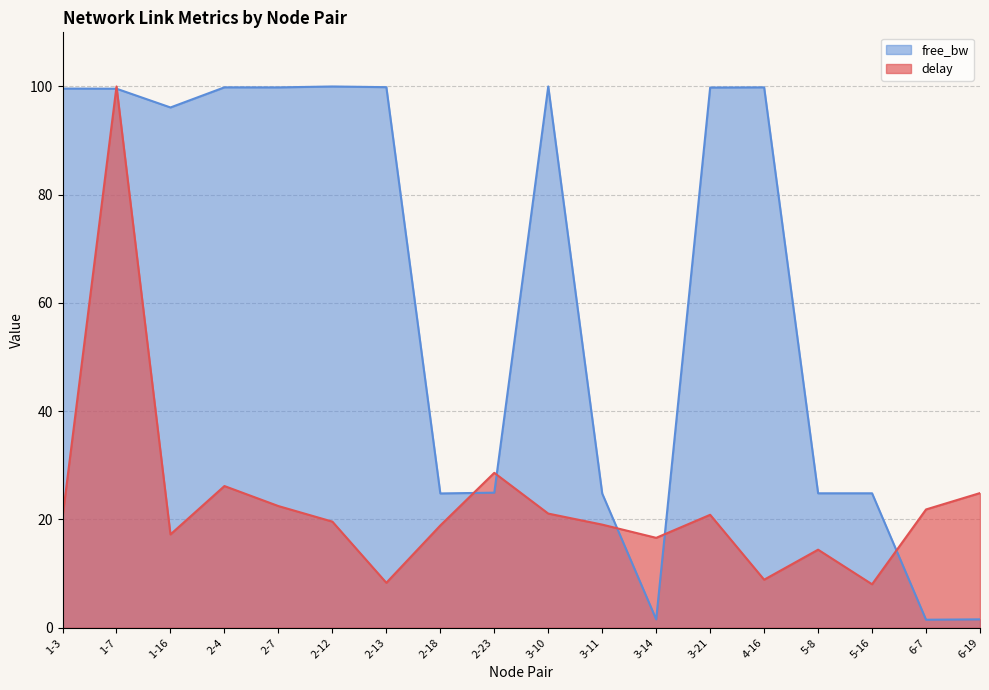

What is the label of the 10th point from the left?

3-10